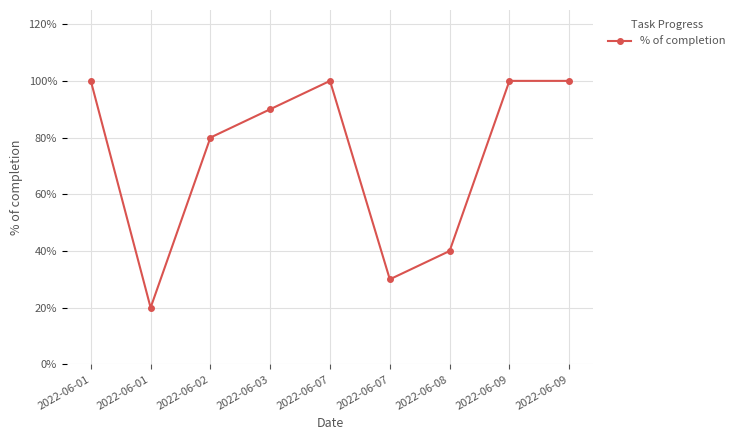

Does the chart have visible grid lines?

Yes